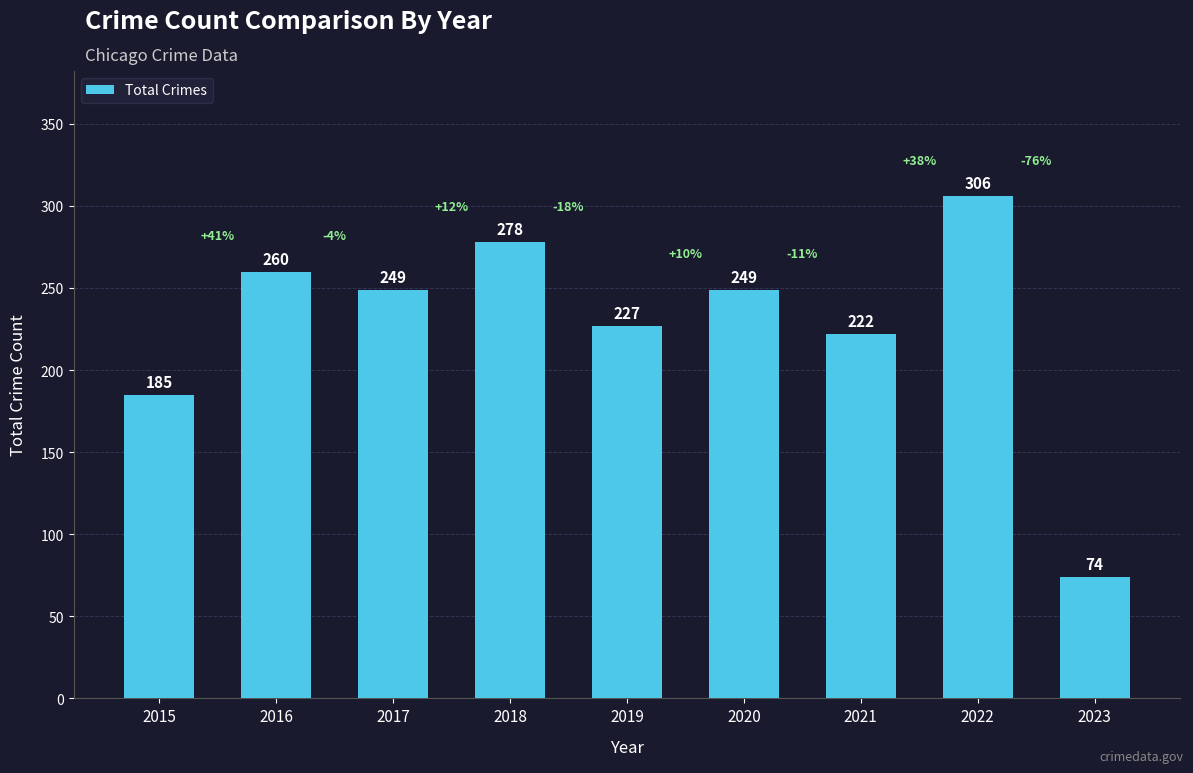

What is the value of the 7th bar from the left?

222